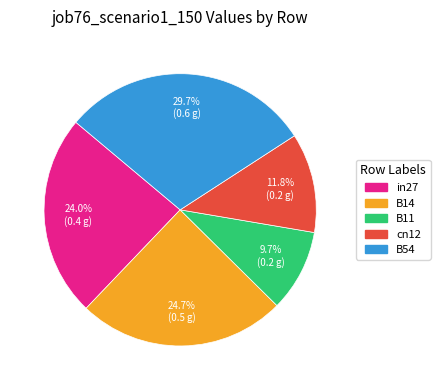

True or false: B14 accounts for 25% of the total.

True